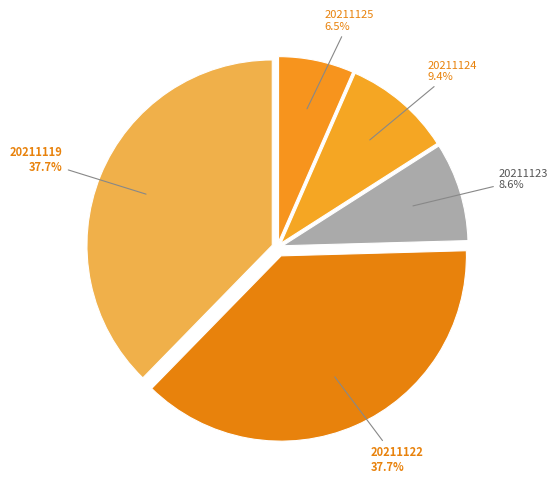

What percentage do 20211123 and 20211119 together represent?

46.3%